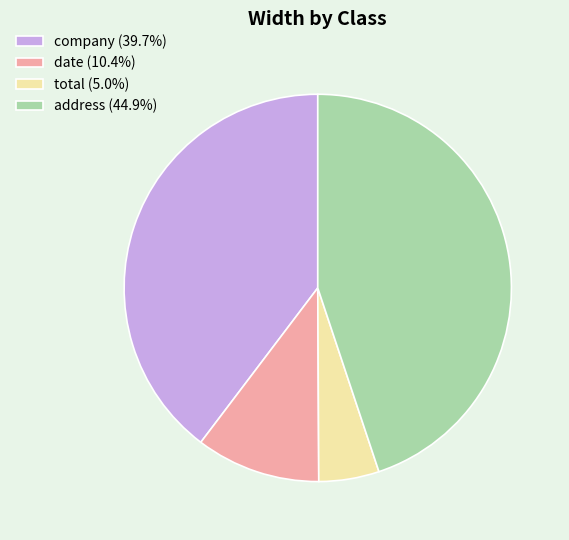

What is the ratio of the value at company to the value at total?

7.9